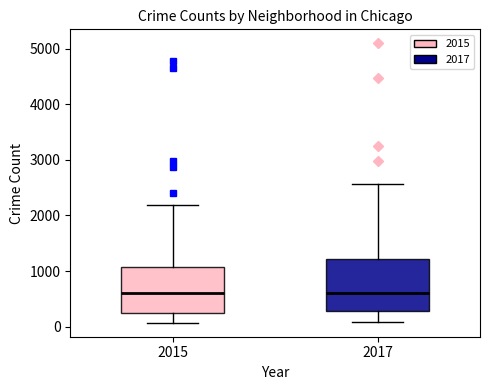

Where does the median line of the box at x = 2017 sit on the y-axis? The values are not printed on the chart, so give them approximately, as read against the axis.

600